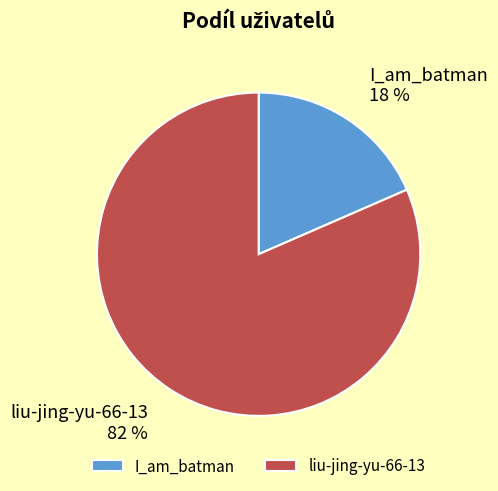

Which slice represents more than half of the pie?

liu-jing-yu-66-13